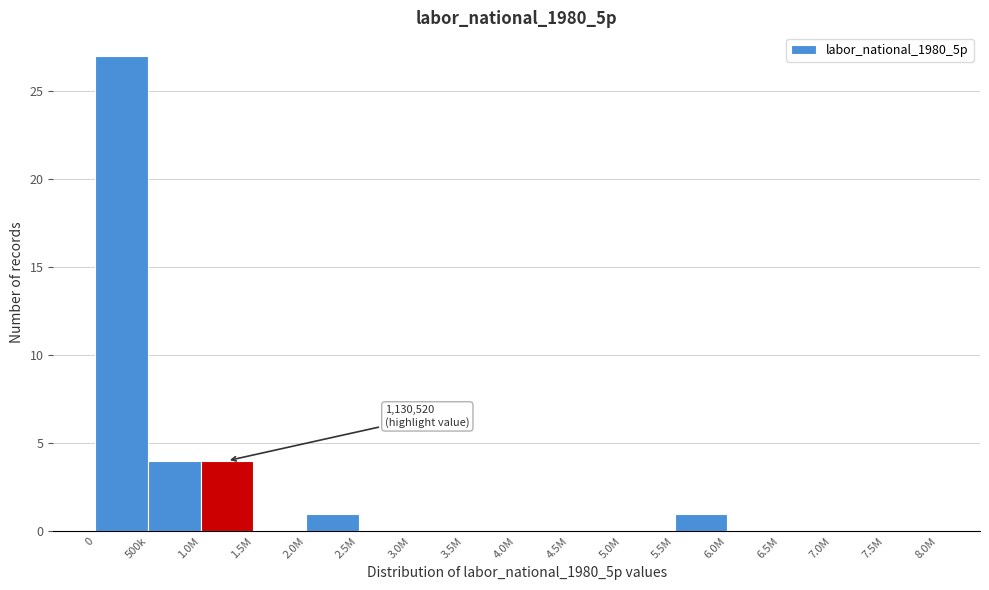

Reading left to right, transcribe all the data shown in this chart.

0=27	500k=4	1.0M=4	1.5M=0	2.0M=1	2.5M=0	3.0M=0	3.5M=0	4.0M=0	4.5M=0	5.0M=0	5.5M=1	6.0M=0	6.5M=0	7.0M=0	7.5M=0